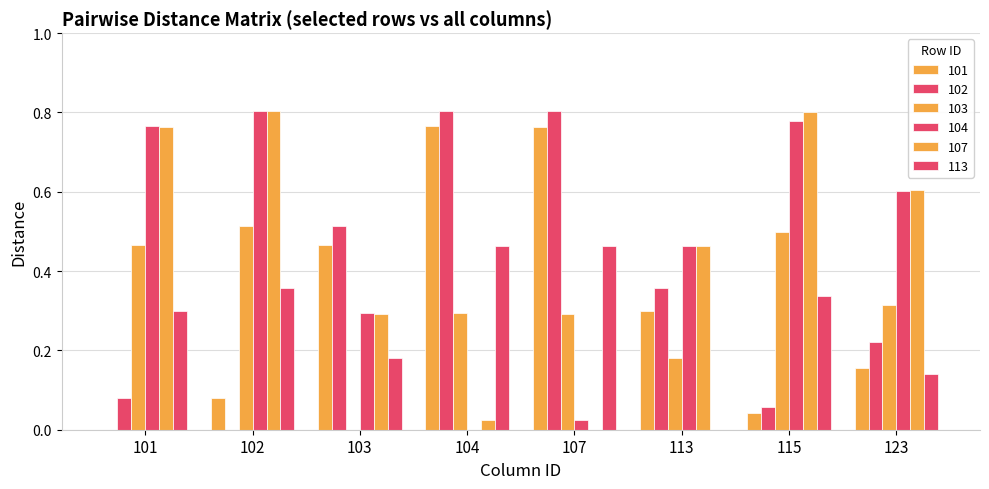

How many values in 107 are above zero?

7